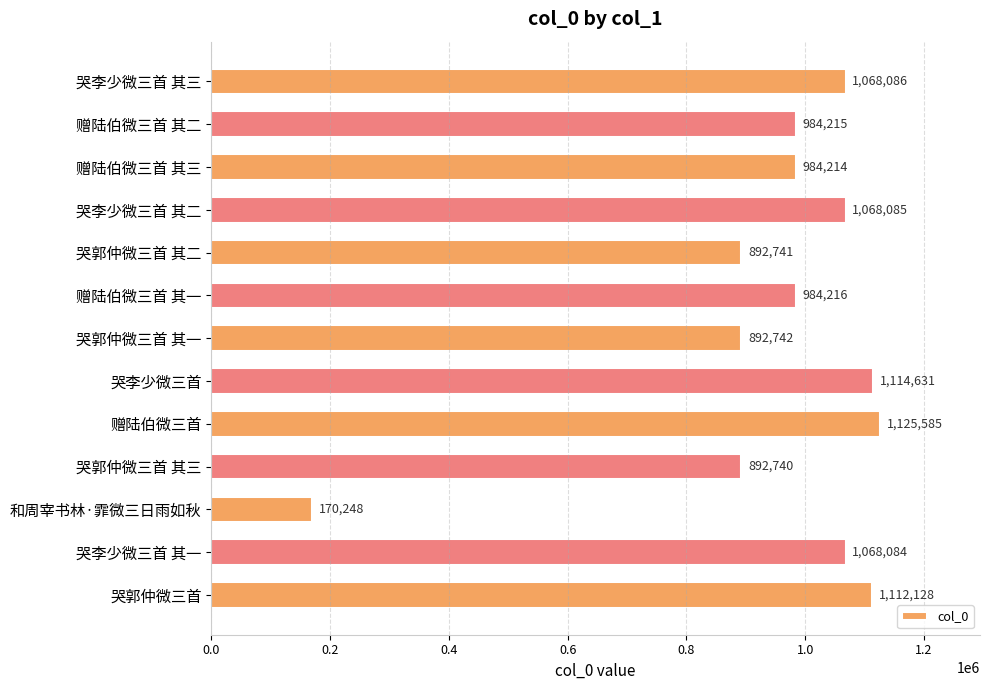

What is the label of the 5th bar from the bottom?

赠陆伯微三首